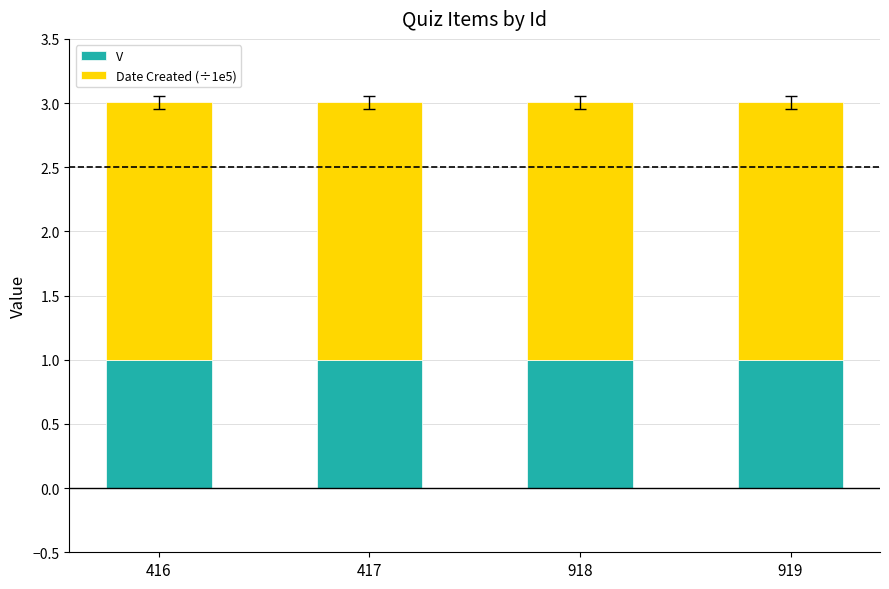

What is the total value across all series at 416?

3.0